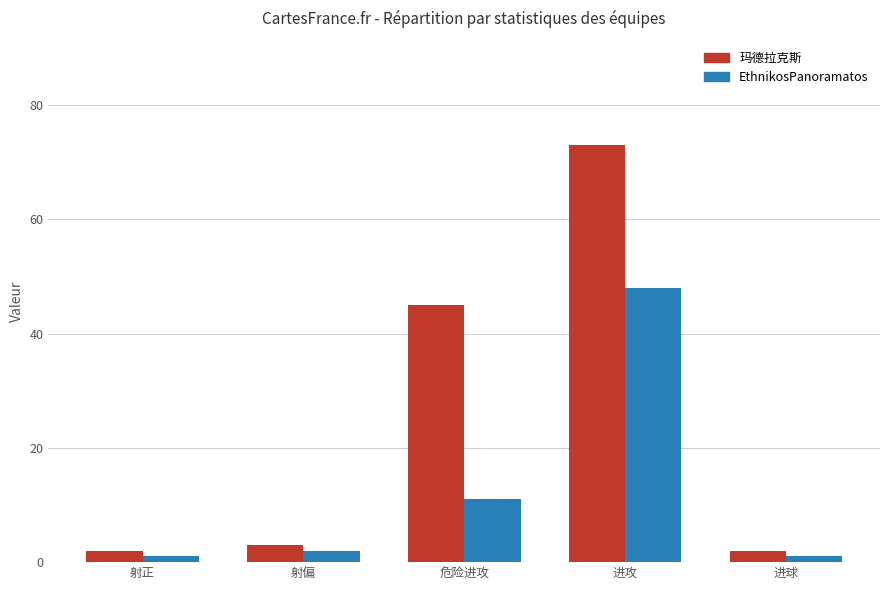

How many data points in 玛德拉克斯 are less than 3?

2